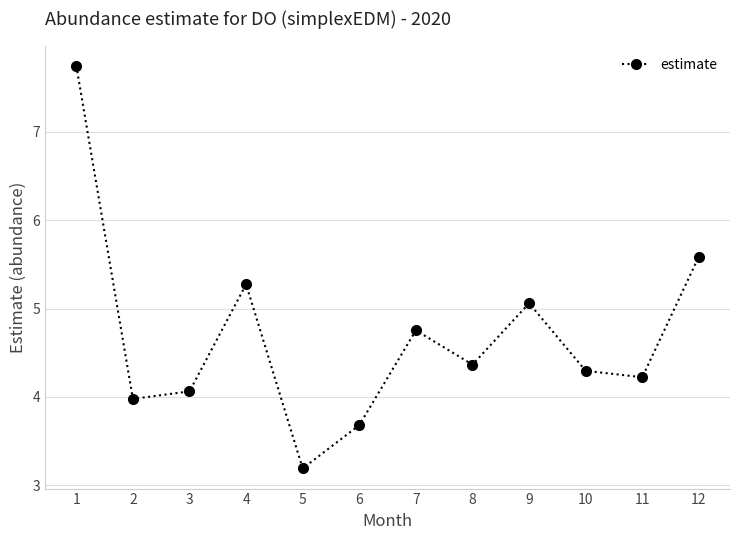

What is the ratio of the value at 5 to the value at 8?

0.7